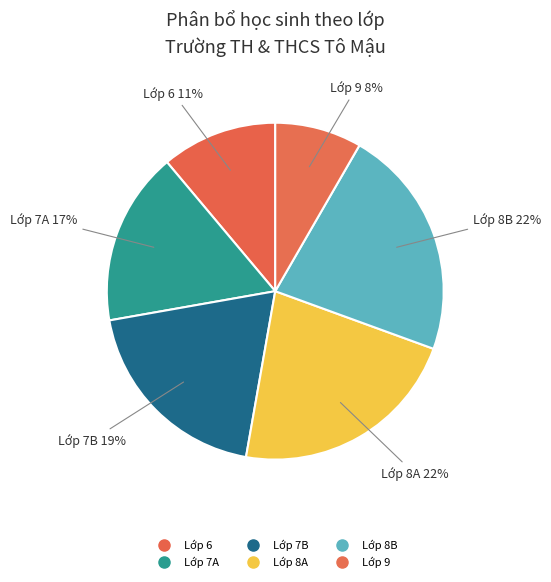

Which has a higher value, Lớp 6 or Lớp 9?

Lớp 6